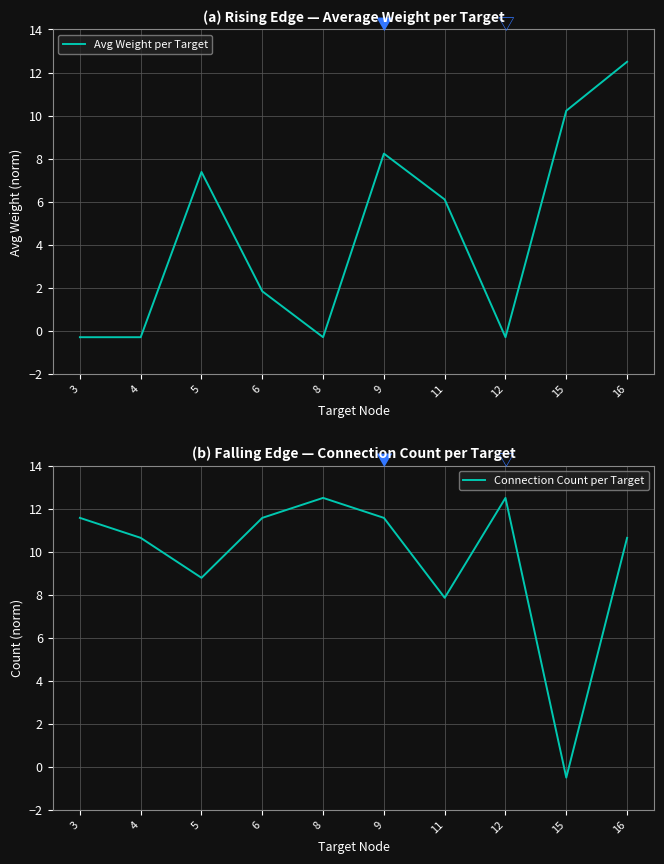

True or false: Connection Count per Target has more than 0 interior local peaks.

True